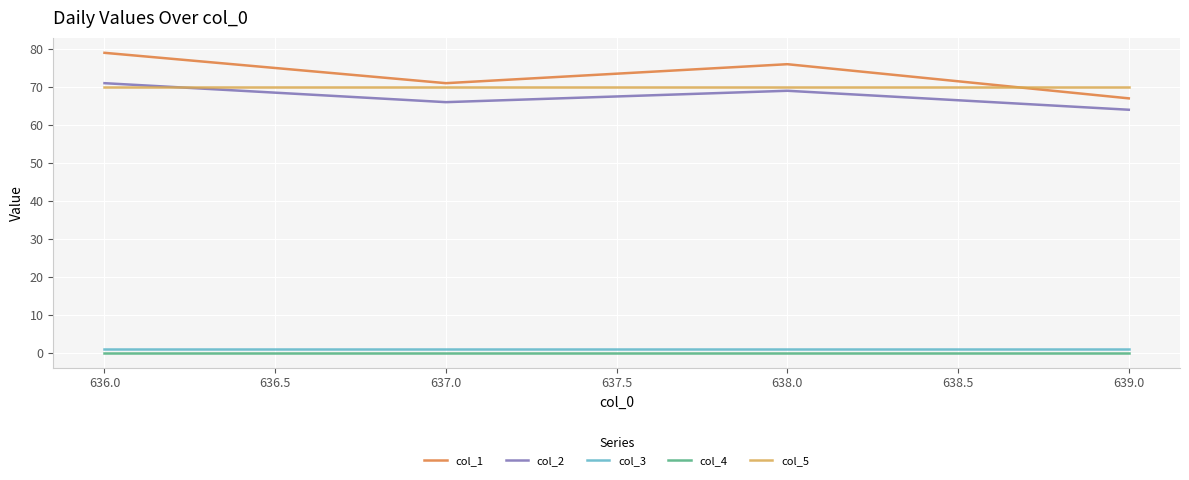

True or false: col_4 and col_1 intersect in this chart.

False